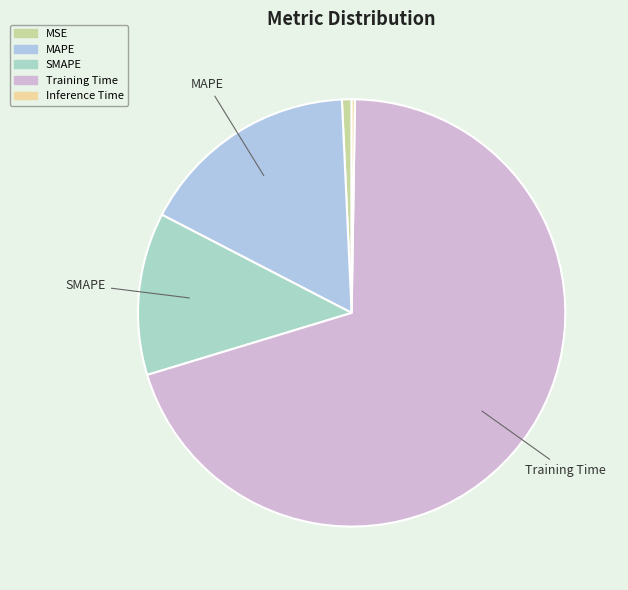

Does Training Time account for over 50% of the chart?

Yes